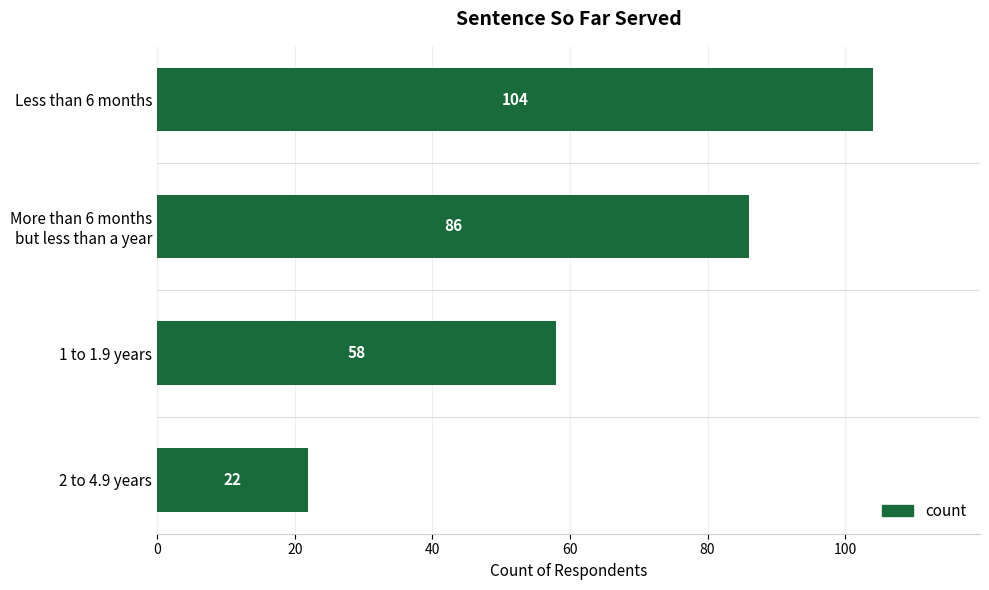

What is the average value?

68